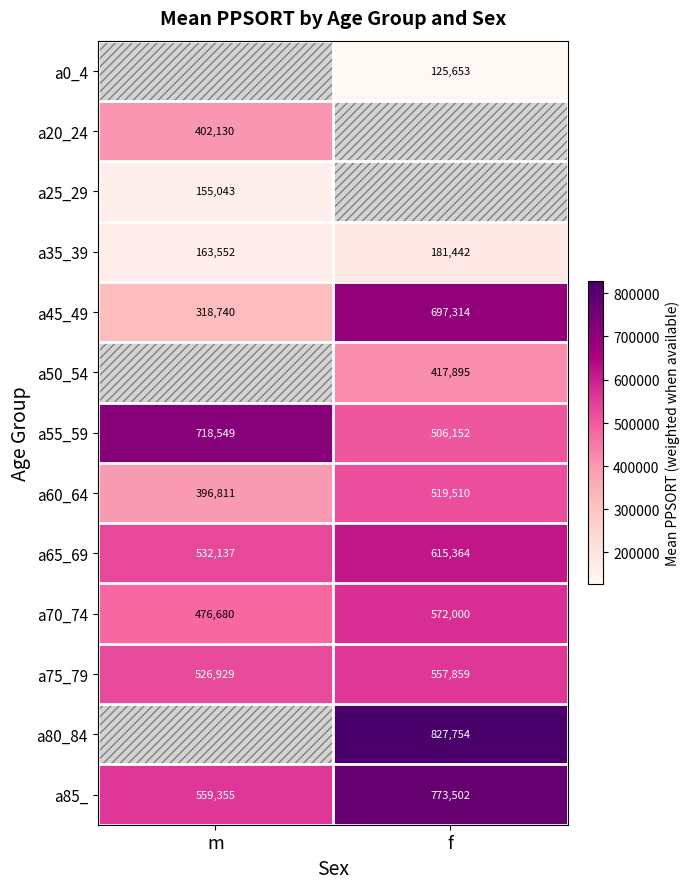

What is the minimum value for a70_74?

476680